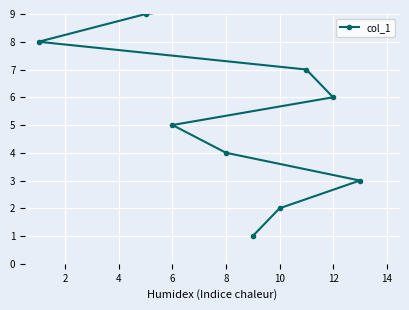

Does the chart display data point markers on the line(s)?

Yes